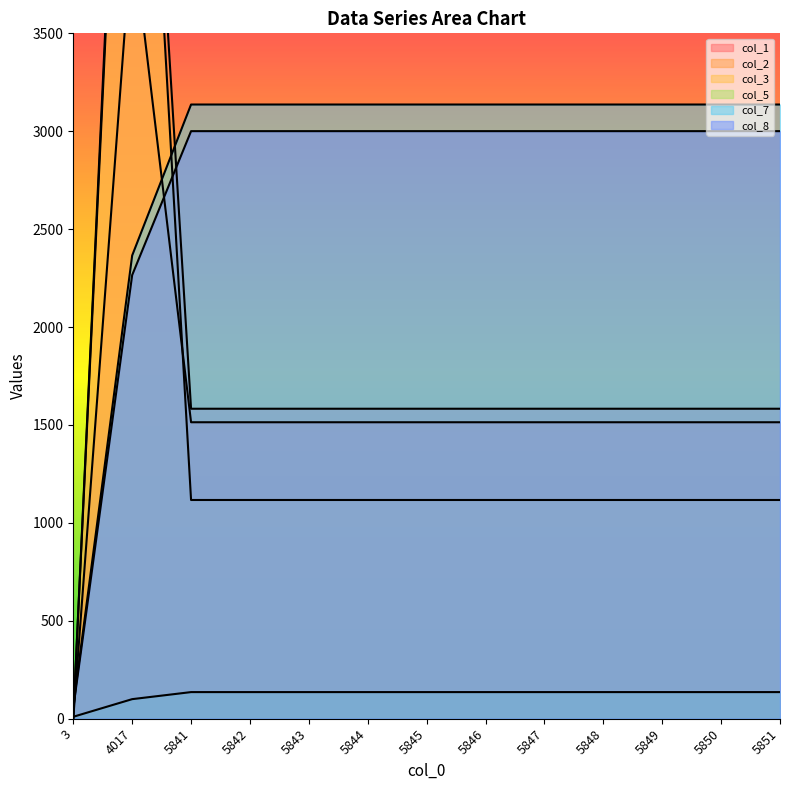

Where does the col_1 series first go above 1514?

4017